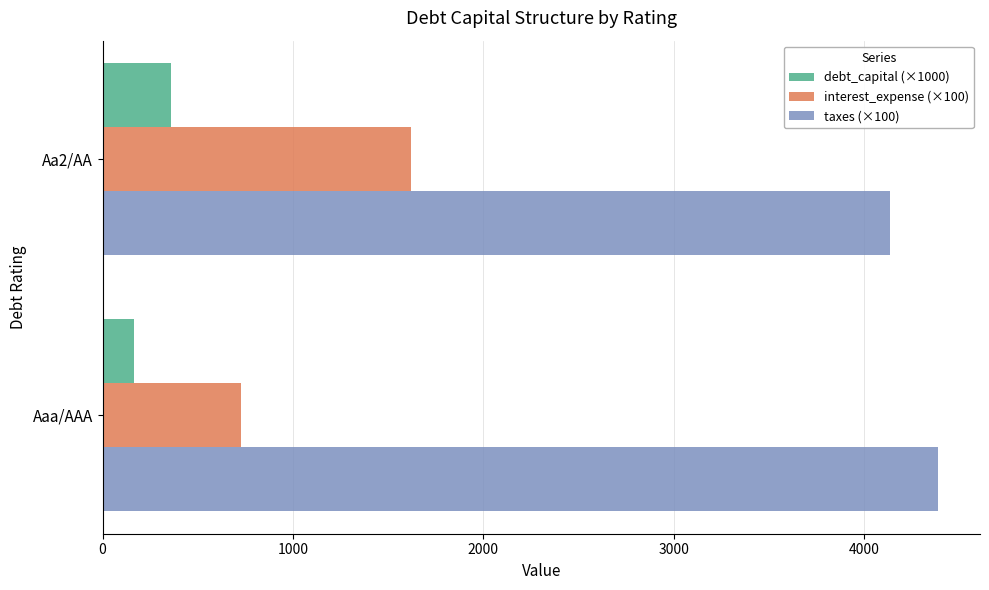

At which label does debt_capital (×1000) reach its peak?

Aa2/AA